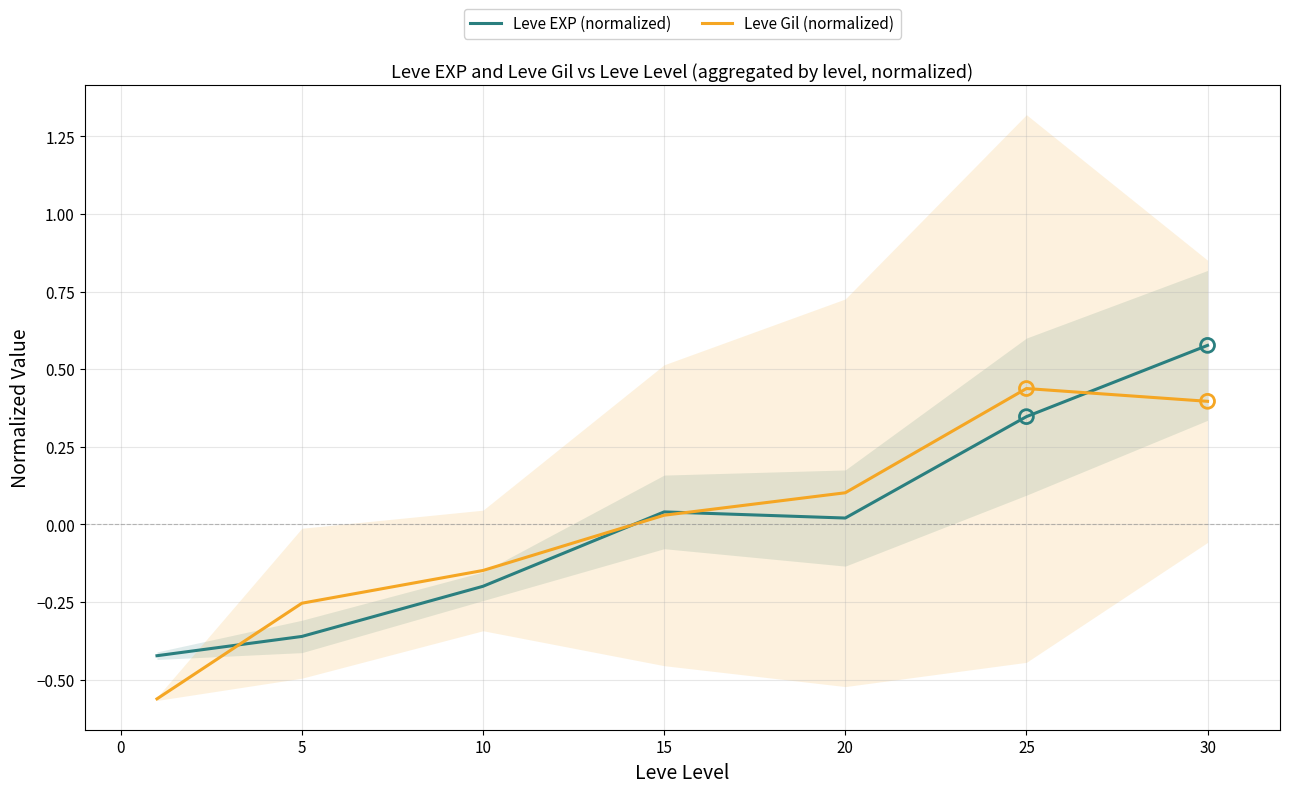

Which series has the largest total across all categories?

Leve Gil (normalized)